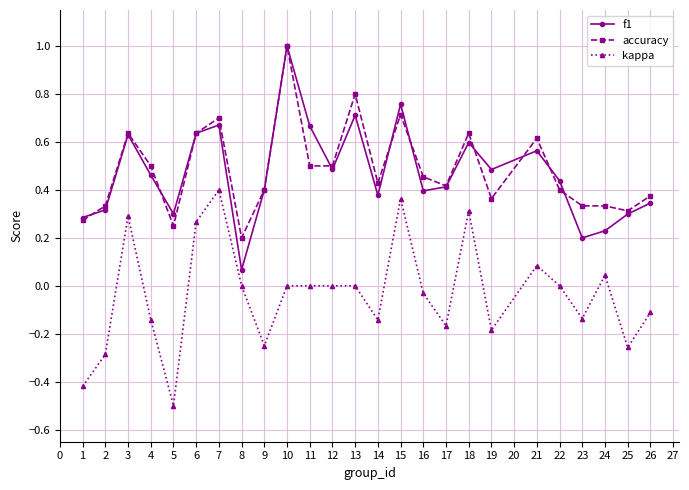

True or false: kappa and f1 cross at least once.

False